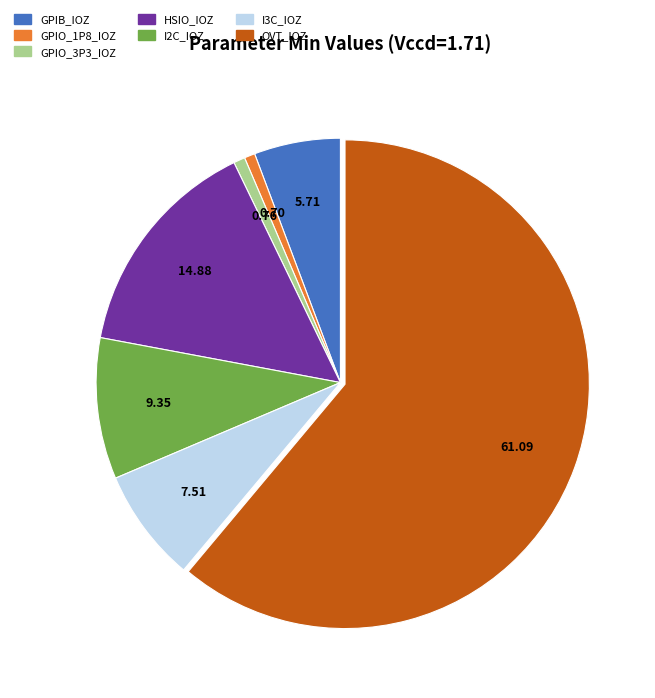

Is it true that OVT_IOZ is 61% of the pie?

True